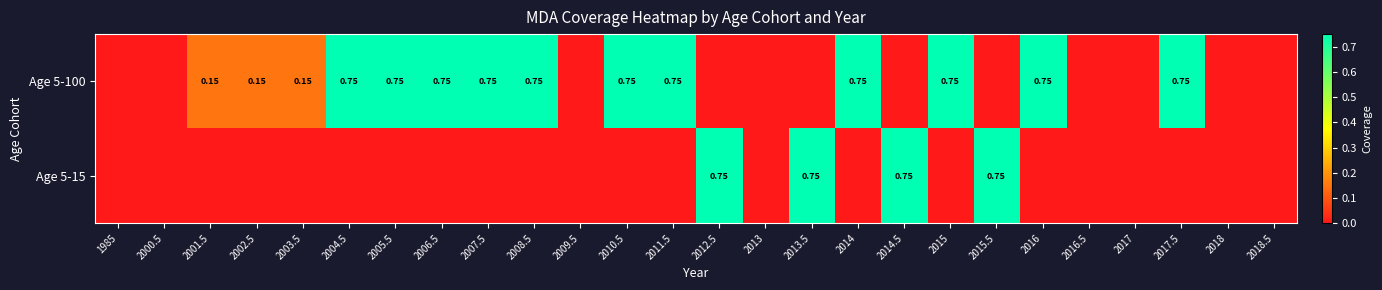

Count the number of data series in this chart.

2